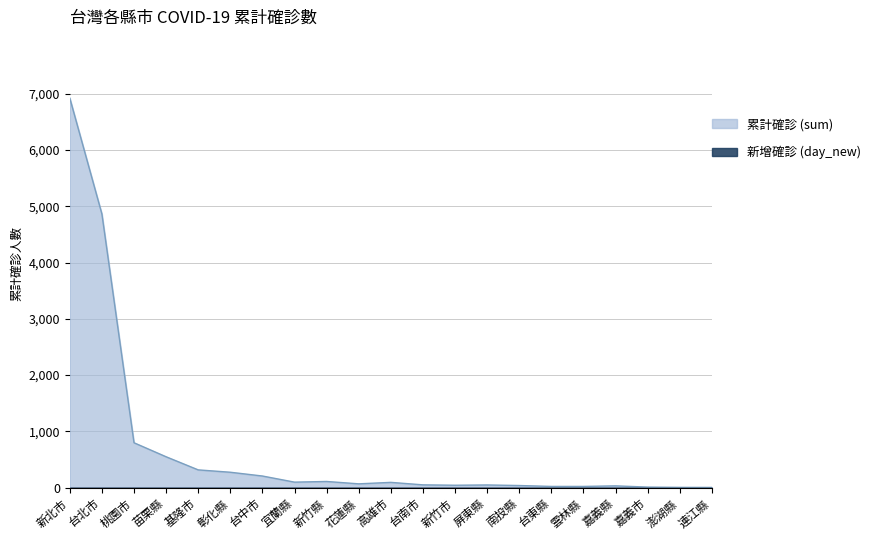

Is it true that the value at 苗栗縣 is 549?

True